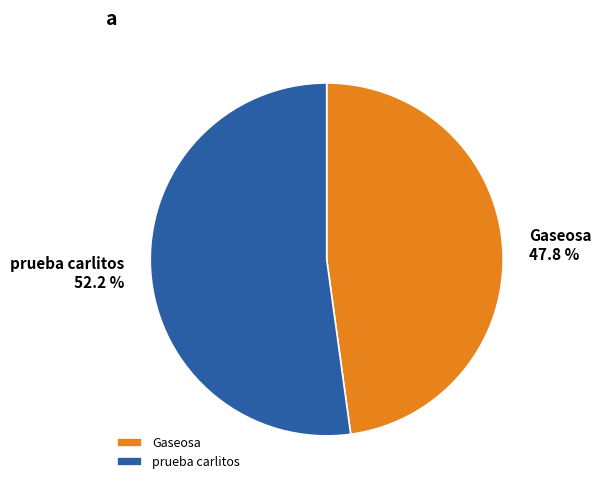

Is there any slice that represents more than half of the pie?

Yes